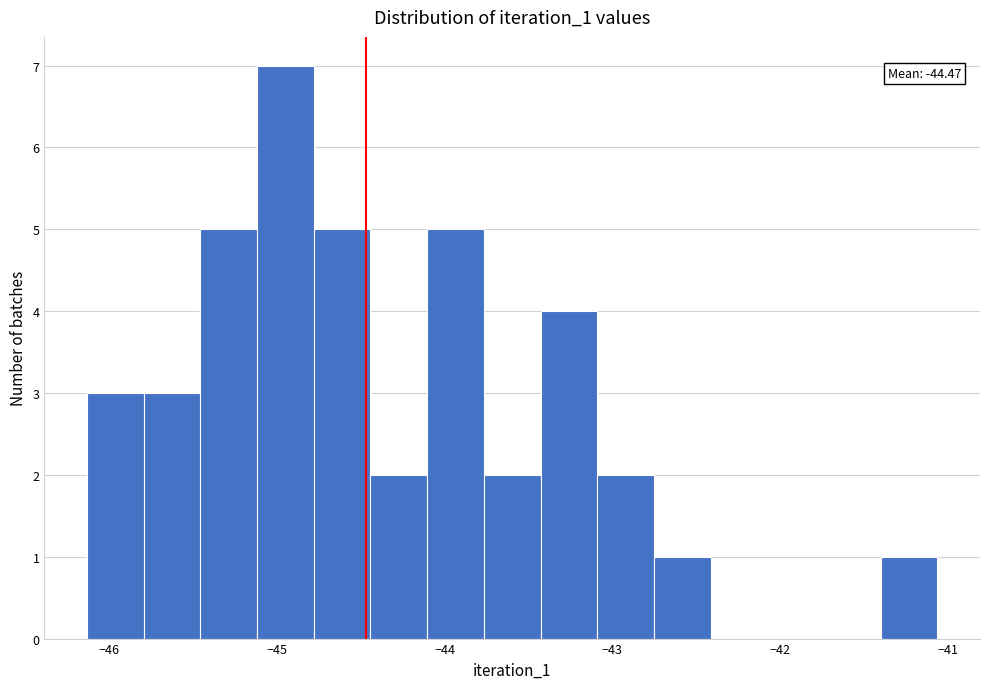

Read against the x-axis, roughly where is the centre of the tallest bar?

-44.9